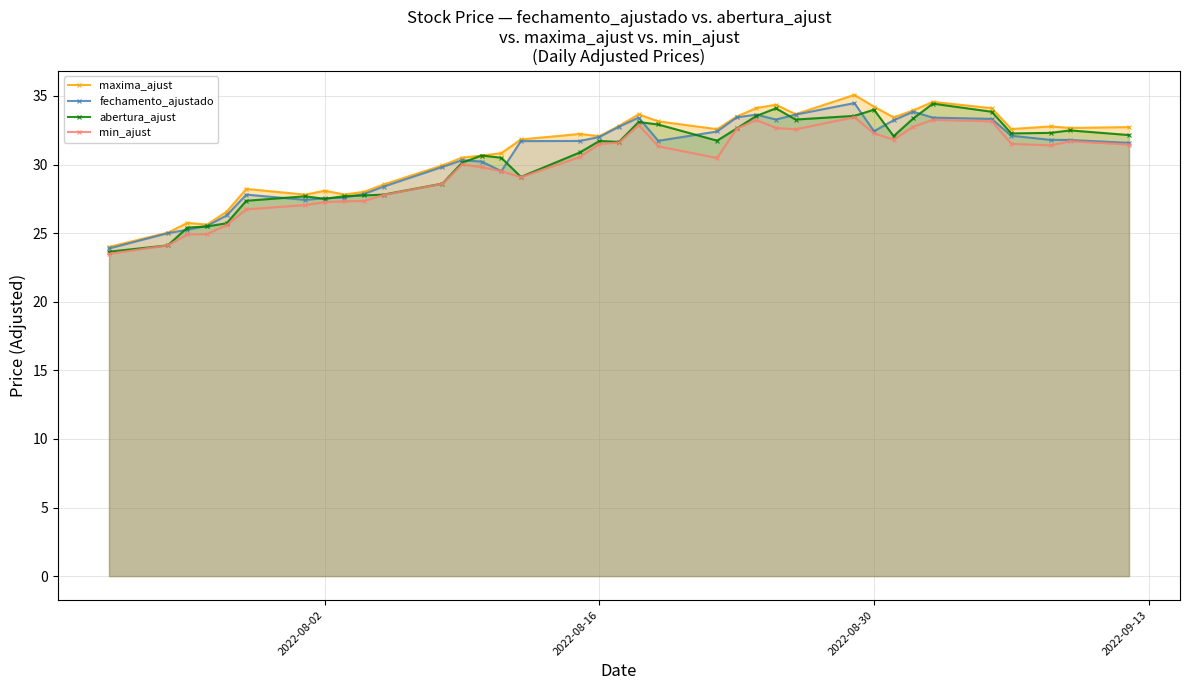

In maxima_ajust, how many points are higher than both neighbors (excluding endpoints)?

9